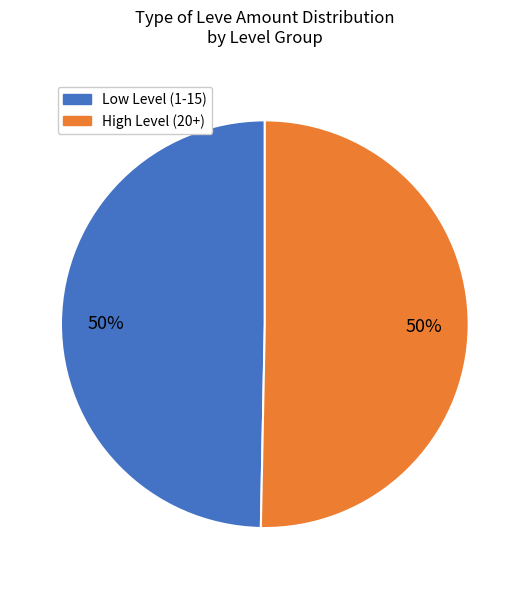

To the nearest percent, what is the average slice percentage?

50%